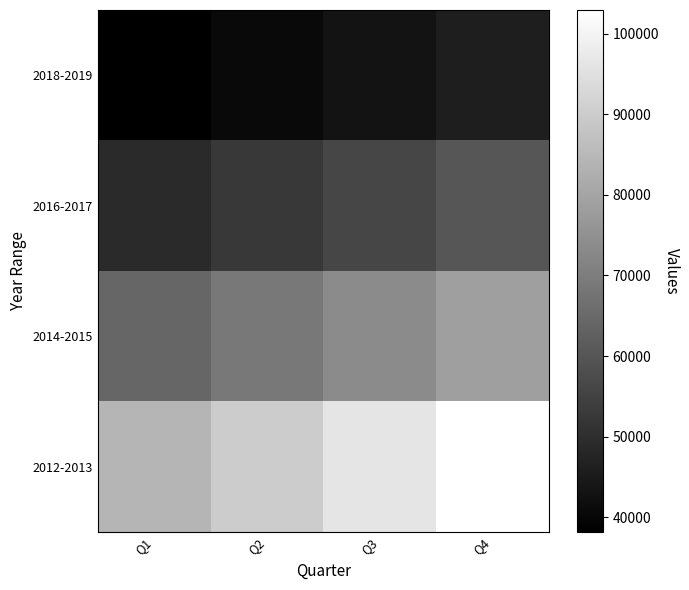

Reading left to right, transcribe all the data shown in this chart.

2018-2019: Q1=38200	Q2=40565	Q3=43080	Q4=45878
2016-2017: Q1=49025	Q2=52465	Q3=56105	Q4=59975
2014-2015: Q1=64093	Q2=68579	Q3=73380	Q4=78516
2012-2013: Q1=84012	Q2=89893	Q3=96186	Q4=102919